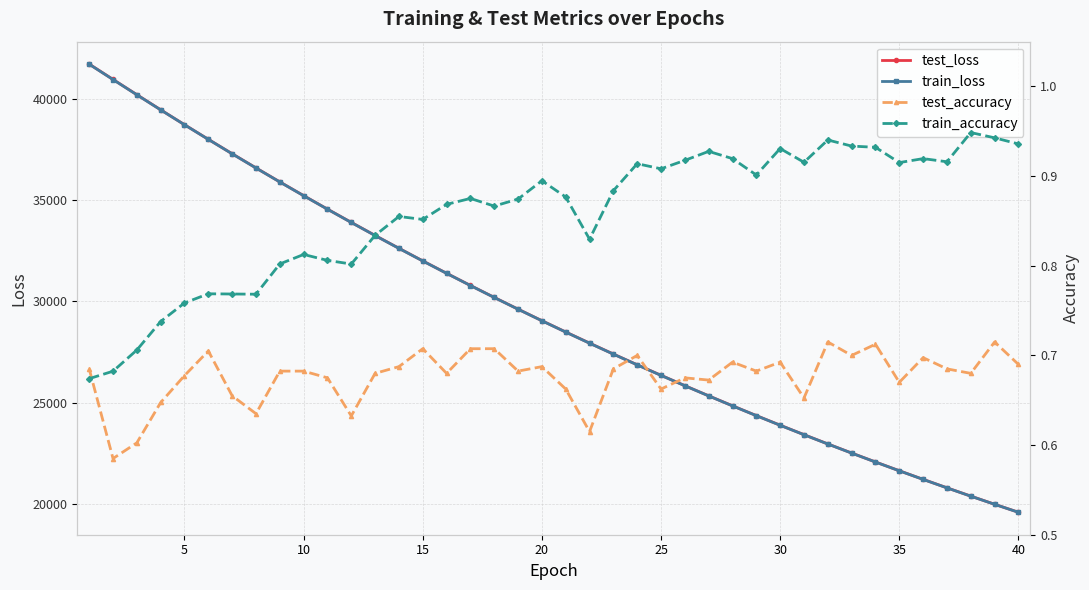

How many lines are shown in the chart?

4